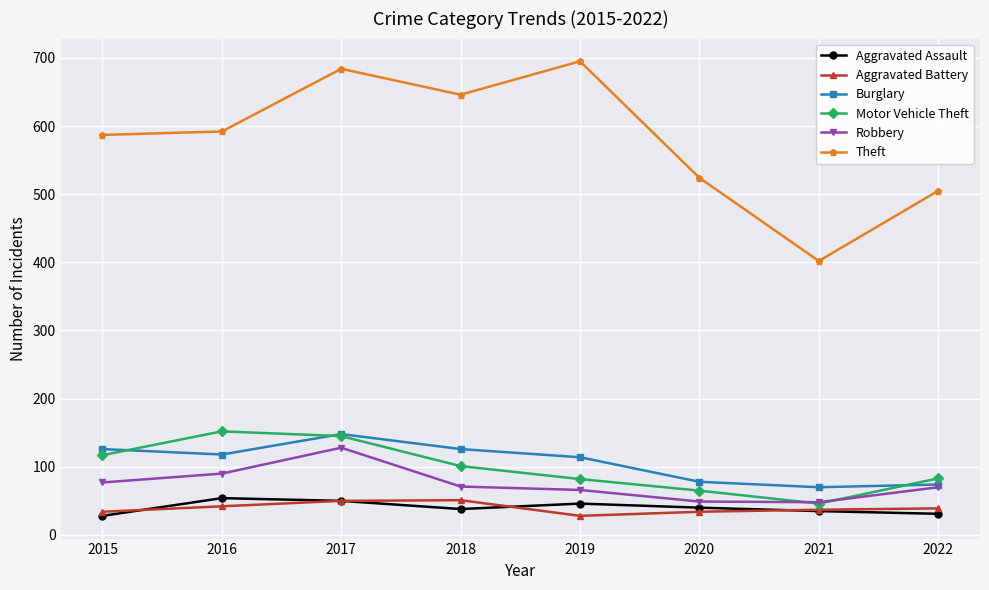

The value of Robbery at 2016 is 145. True or false?

False